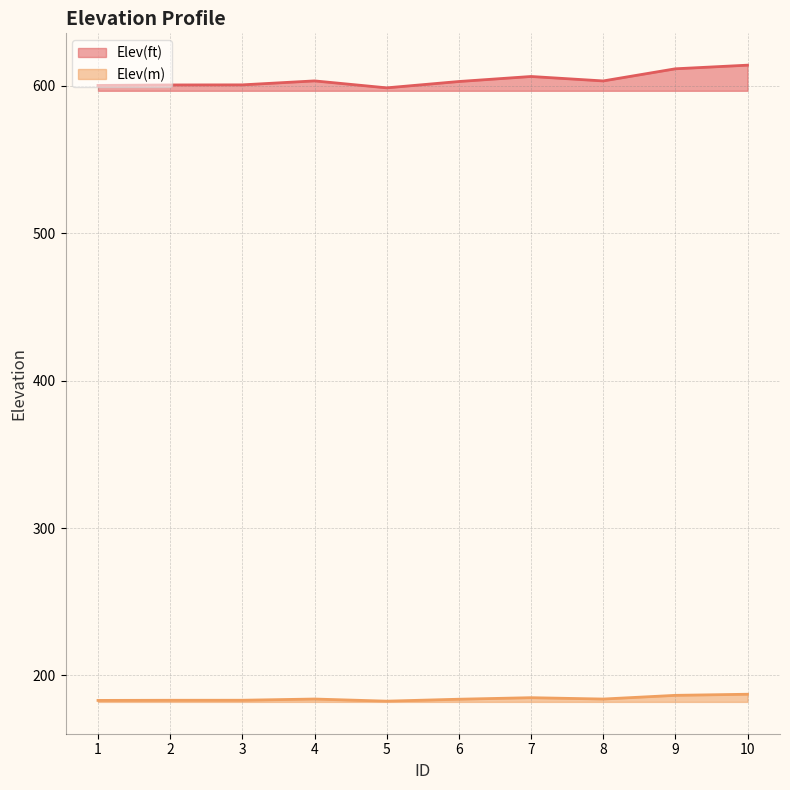

Which series has the widest spread of values?

Elev(ft)